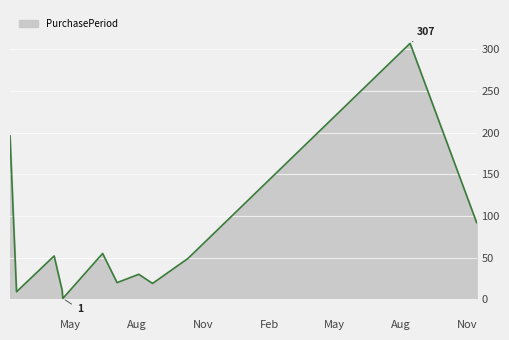

What is the maximum value shown in the chart?

307